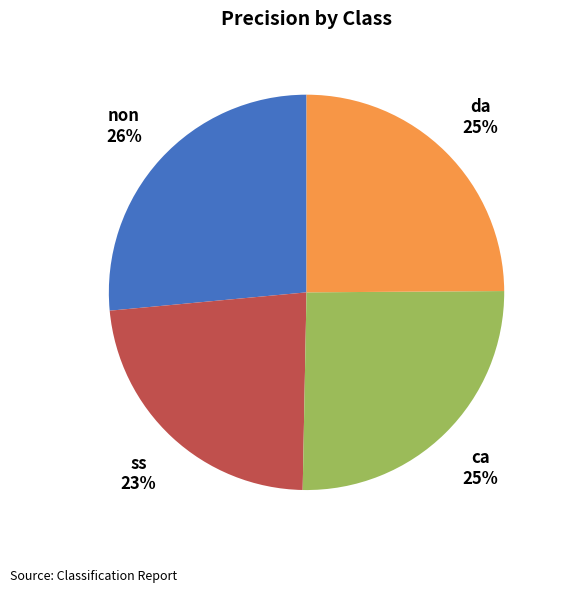

To the nearest percent, what is the difference between the largest and smallest slice percentages?

3%